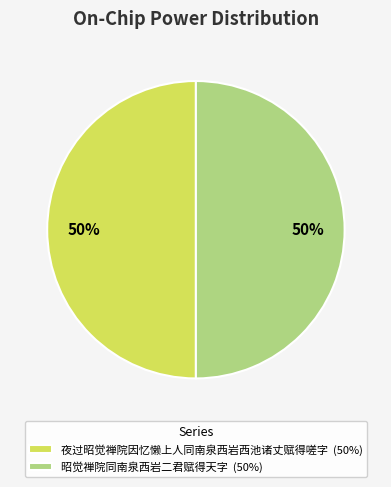

Combined, do 昭觉禅院同南泉西岩二君赋得天字 and 夜过昭觉禅院因忆懒上人同南泉西岩西池诸丈赋得嗟字 account for over 50%?

Yes